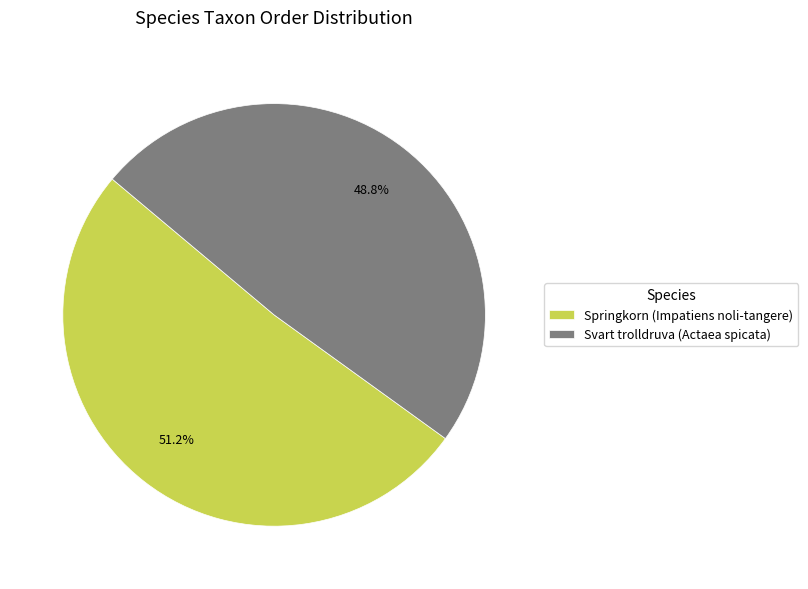

Approximately how many times larger is the value at Springkorn (Impatiens noli-tangere) compared to Svart trolldruva (Actaea spicata)?

1.0